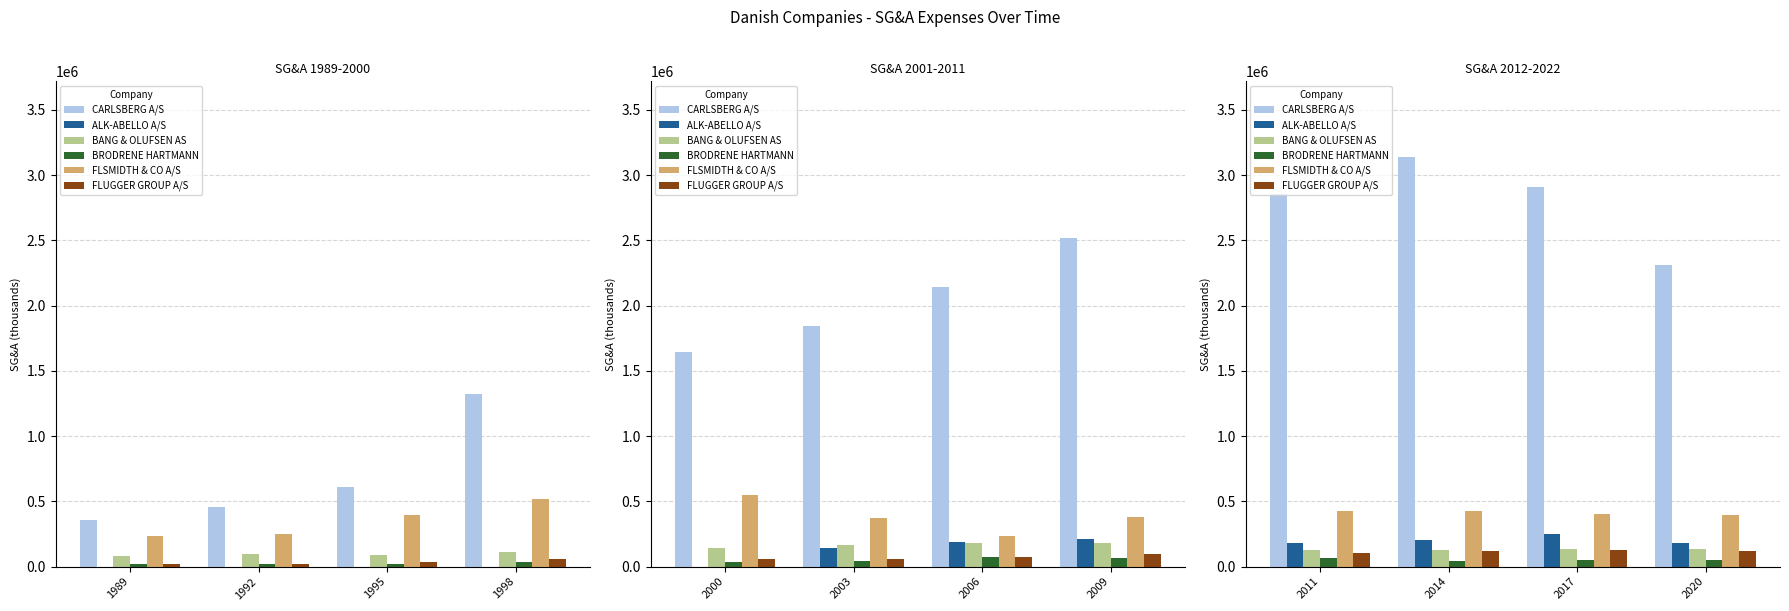

Which series has the largest total across all categories?

CARLSBERG A/S